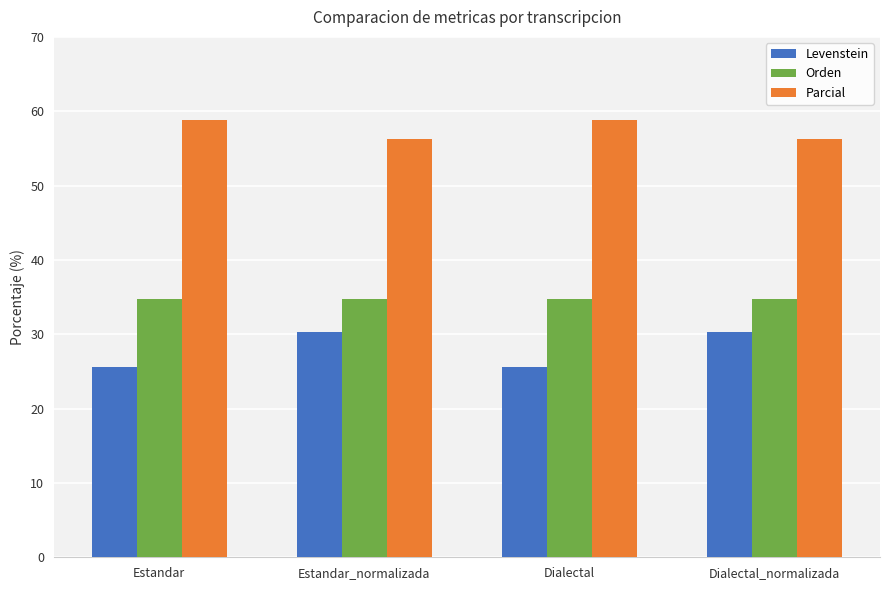

At Dialectal, list the series in order from largest to smallest.

Parcial, Orden, Levenstein